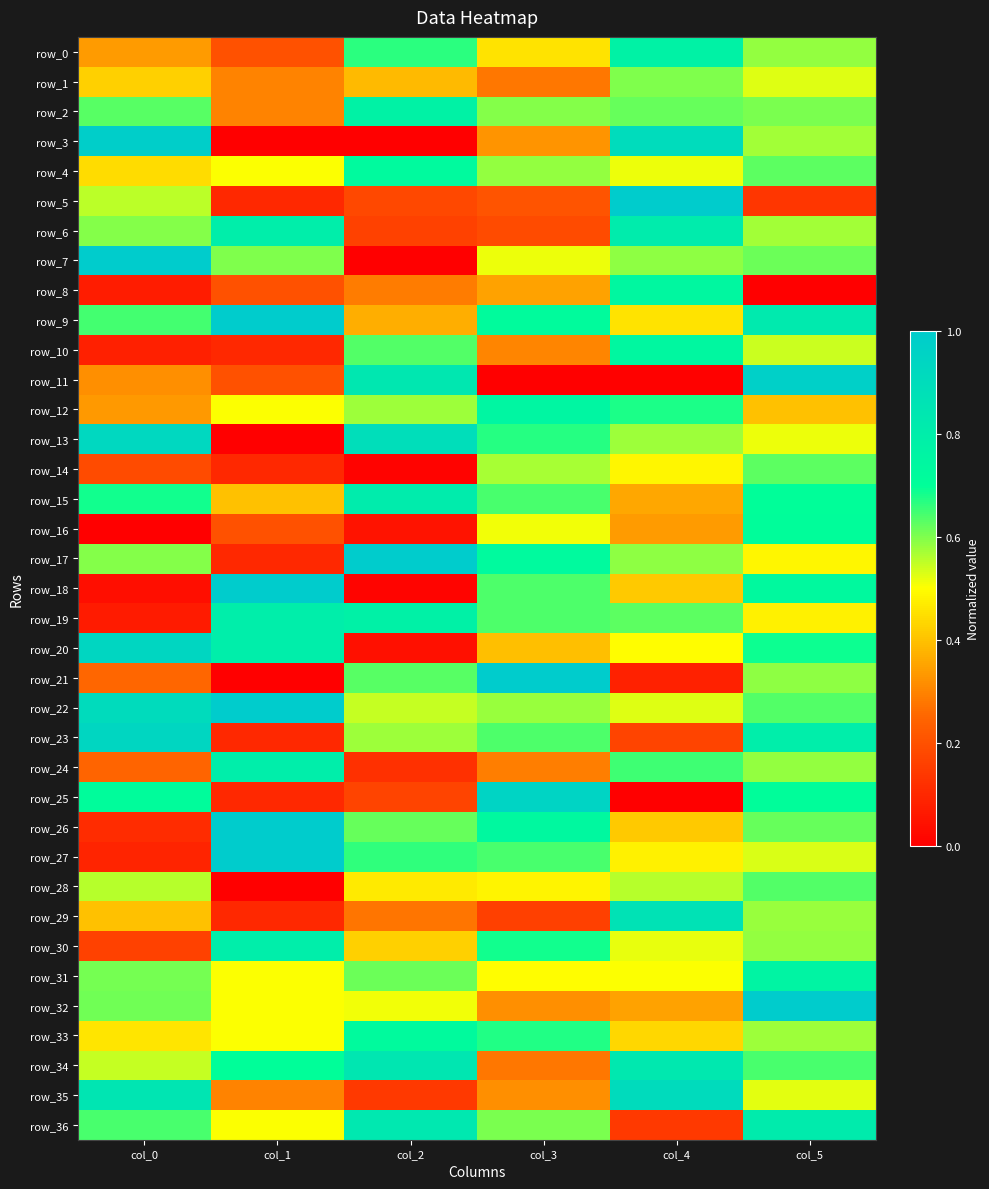

At col_2, list the series in order from largest to smallest.

row_17, row_13, row_34, row_11, row_36, row_15, row_19, row_2, row_4, row_33, row_0, row_27, row_10, row_21, row_26, row_31, row_12, row_23, row_22, row_32, row_28, row_30, row_1, row_9, row_8, row_29, row_5, row_25, row_6, row_35, row_24, row_16, row_20, row_18, row_14, row_3, row_7